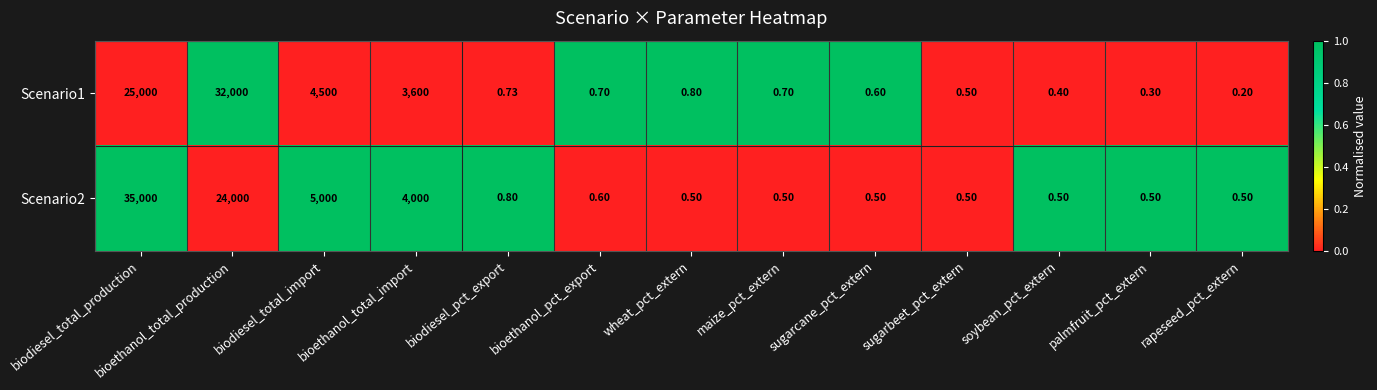

At which category is the sum across all series the highest?

biodiesel_total_production